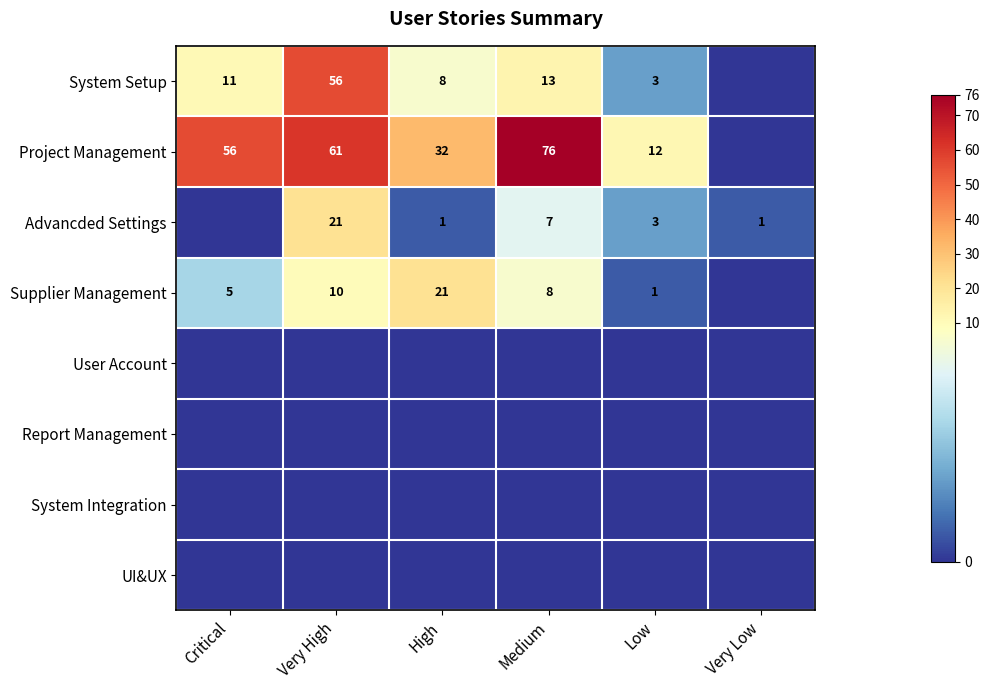

What is the sum of the Advancded Settings values at Low and Medium?

10